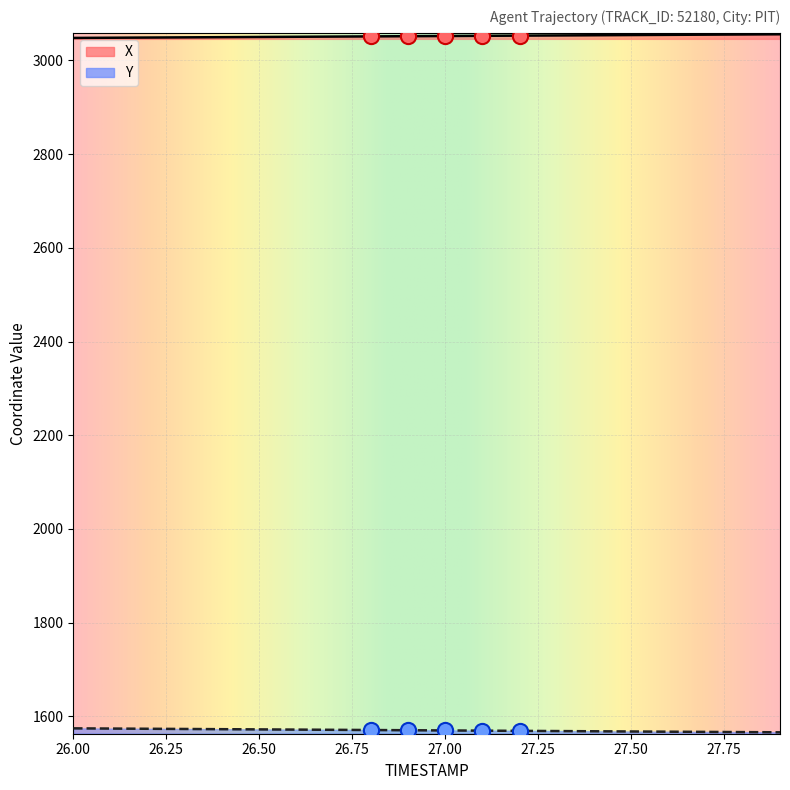

Is the value of X at 26.6 greater than the value of Y at 27.0?

Yes